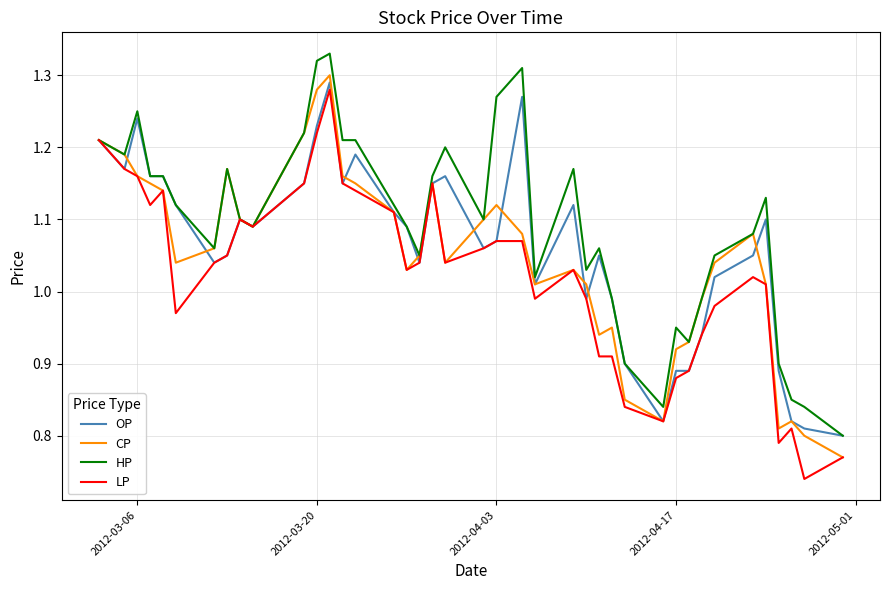

Which series has the largest total across all categories?

HP